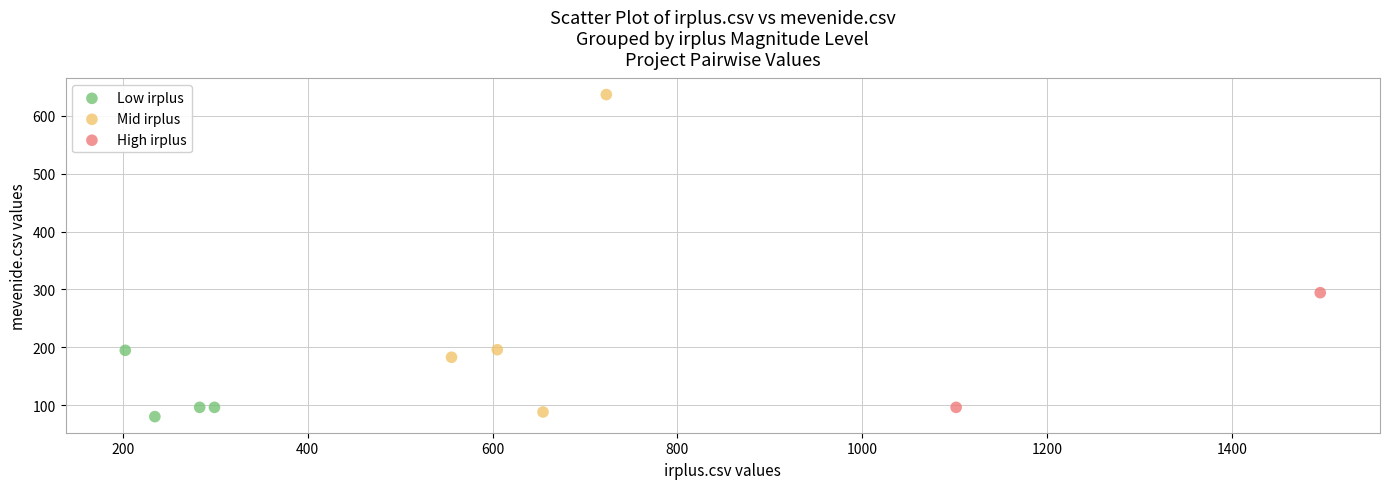

What are all the series names shown in the legend?

Low irplus, Mid irplus, High irplus